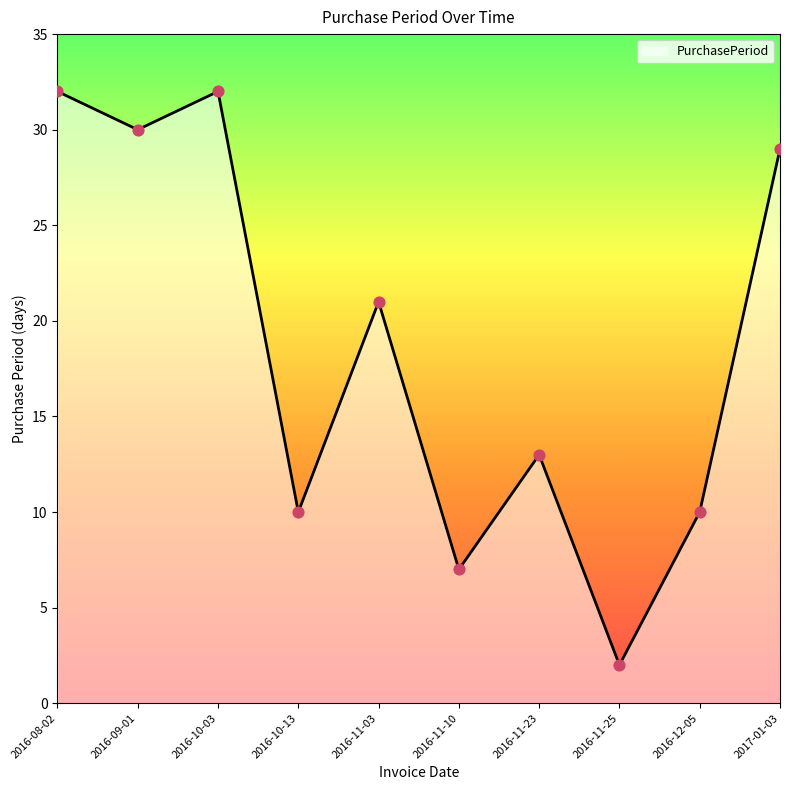

What is the change in value from 2016-08-02 to 2016-11-10?

-25